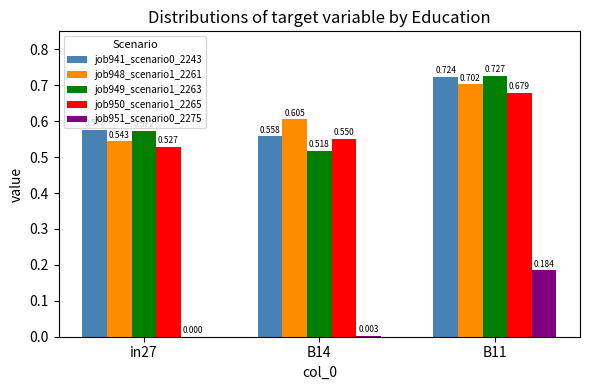

Is the value of job941_scenario0_2243 at B14 greater than the value of job950_scenario1_2265 at B11?

No